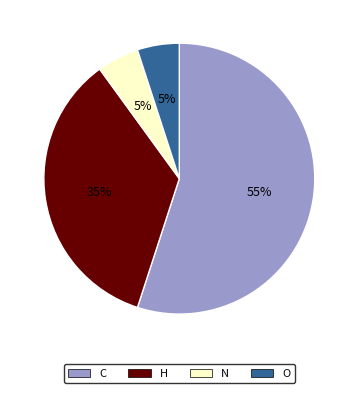

True or false: N accounts for 5% of the total.

True